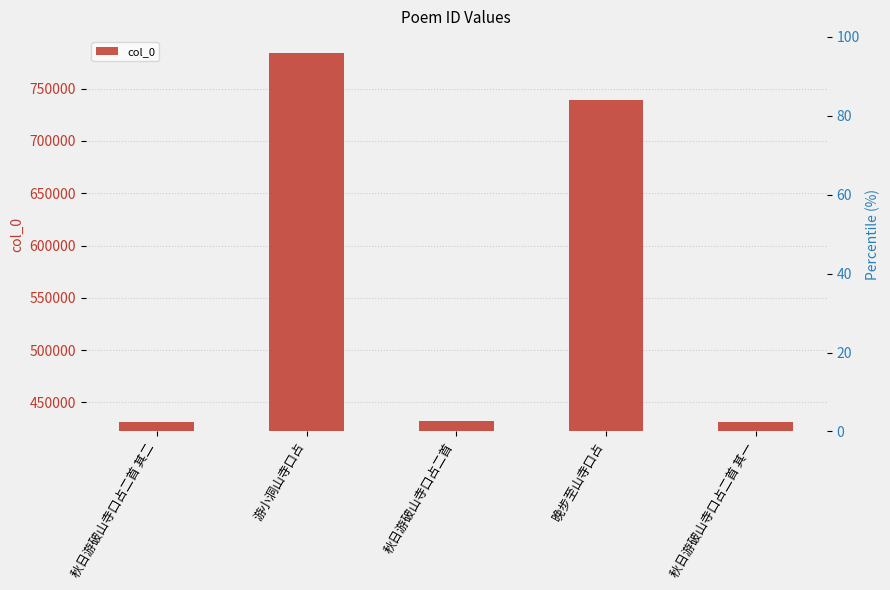

What is the difference between the maximum and minimum values?

352960